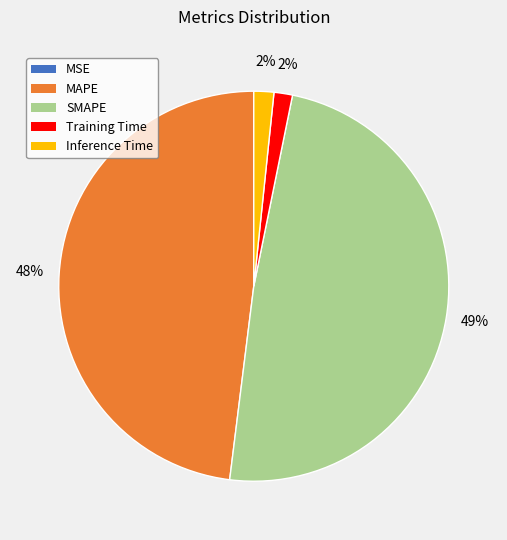

Which has a higher value, Inference Time or SMAPE?

SMAPE